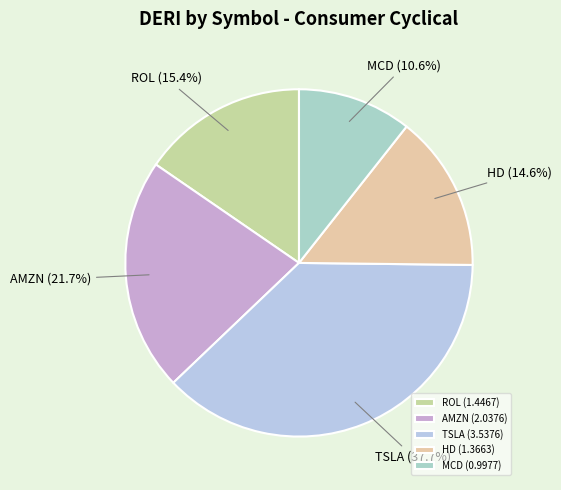

Which slice is the smallest?

MCD